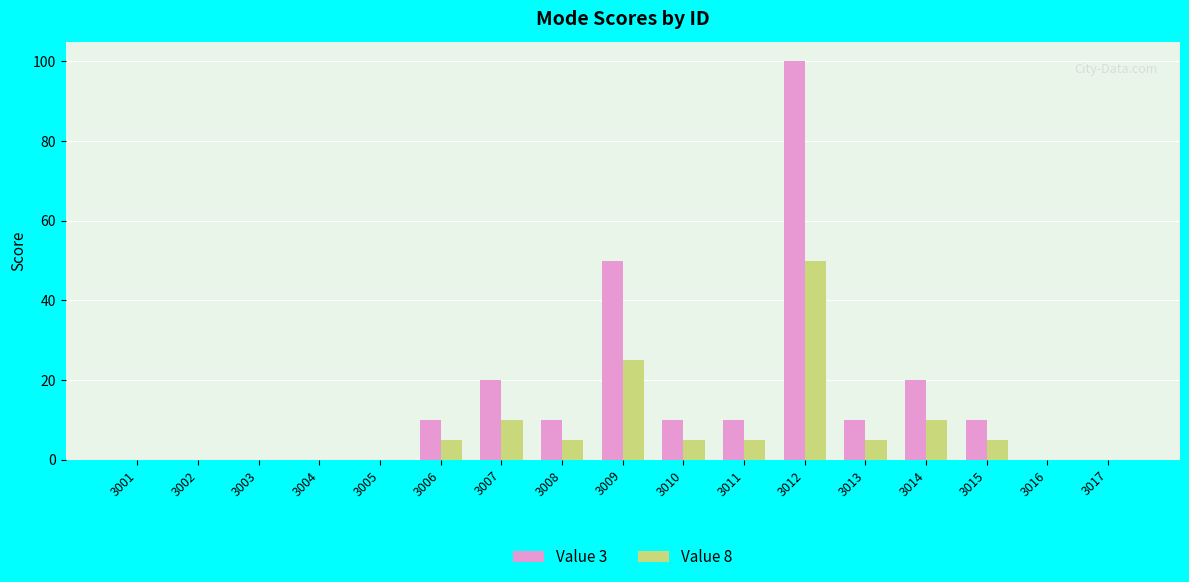

What is the total value across all series at 3013?

15